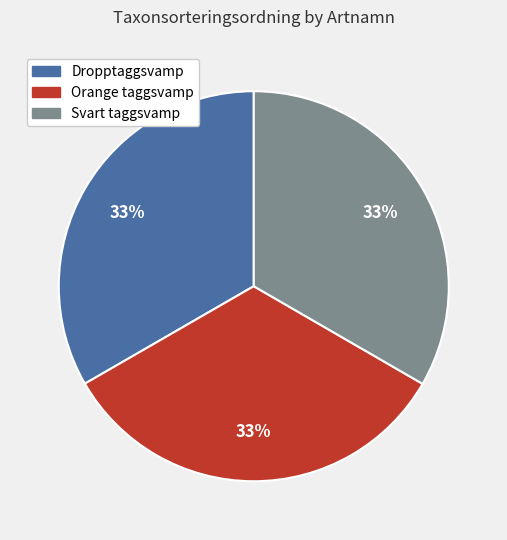

Does any single category account for the majority?

No